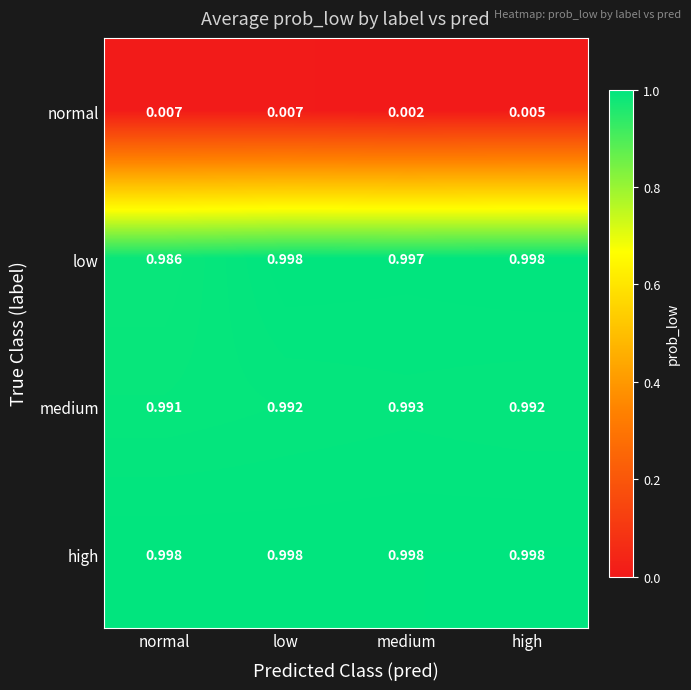

Which series has the widest spread of values?

low